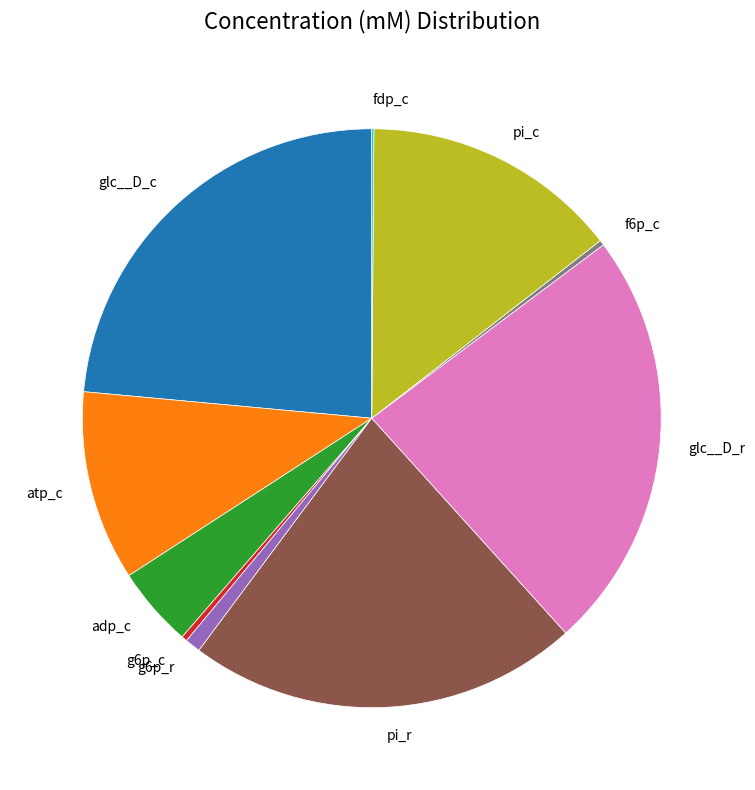

Is there any slice that represents more than half of the pie?

No